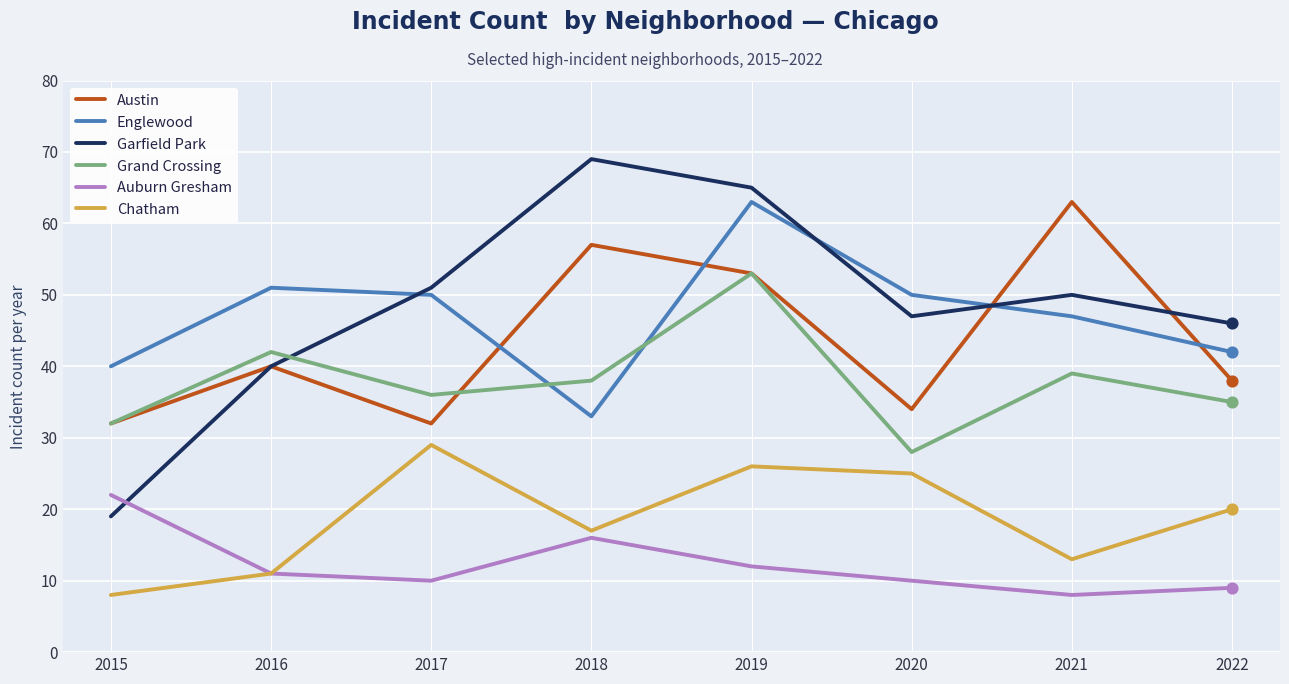

Which series has the largest total across all categories?

Garfield Park